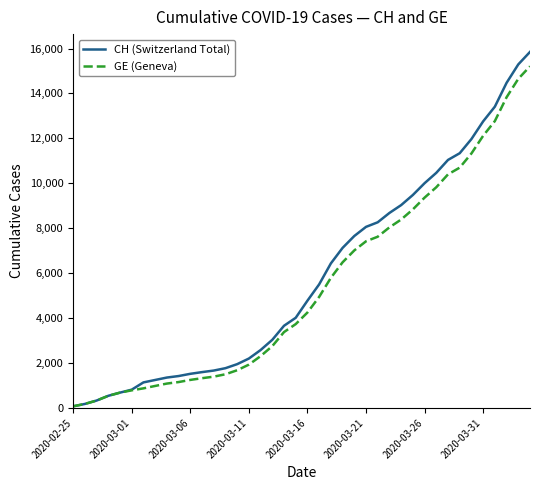

What are all the series names shown in the legend?

CH (Switzerland Total), GE (Geneva)